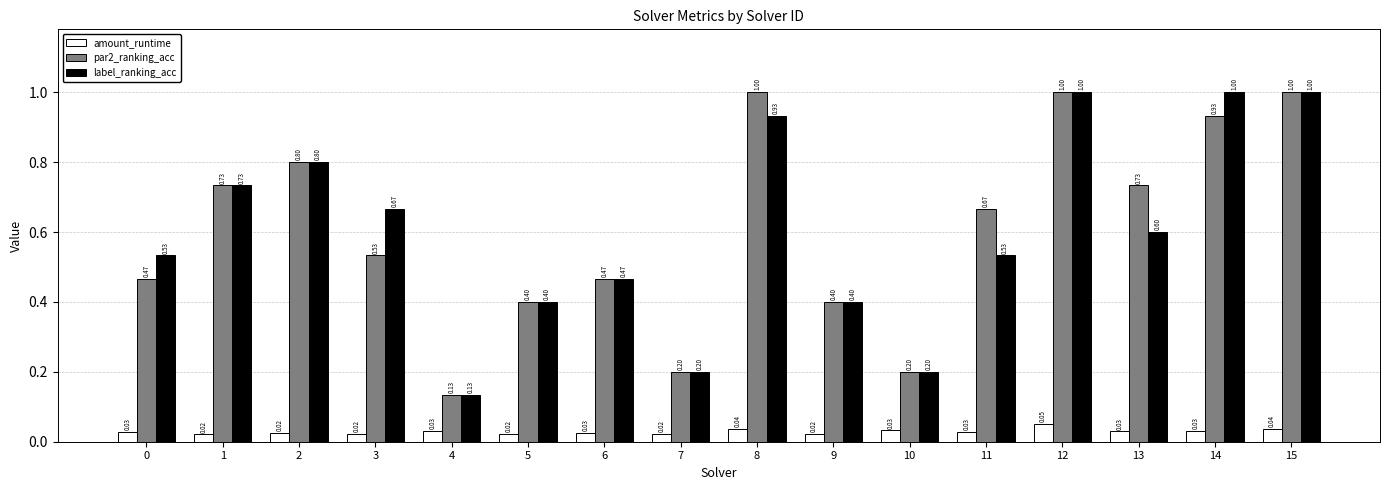

What is the total value across all series at 10?

0.4